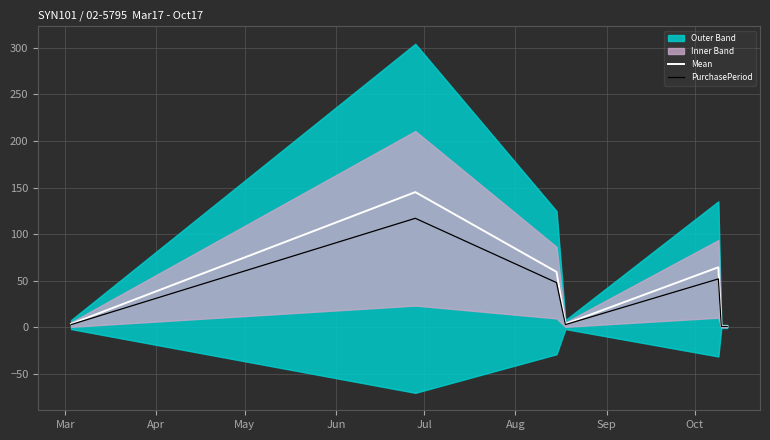

True or false: Mean and PurchasePeriod intersect in this chart.

False